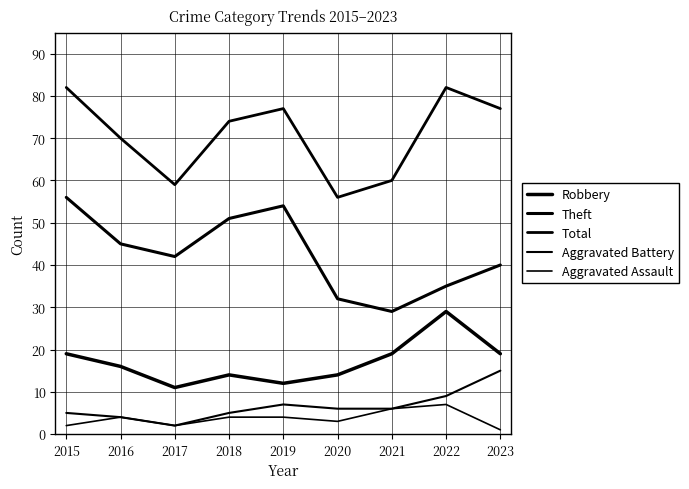

How many lines are shown in the chart?

5